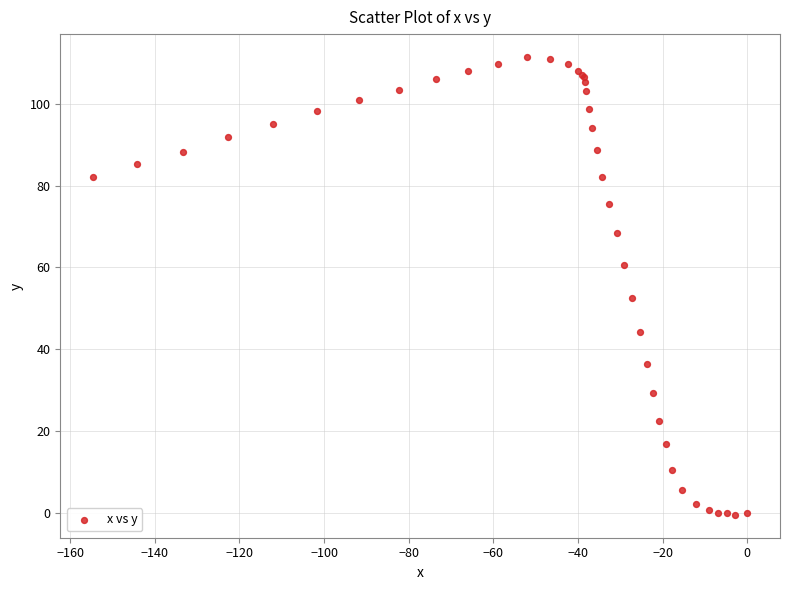

What Y value in the scatter plot is closest to 55?

52.5